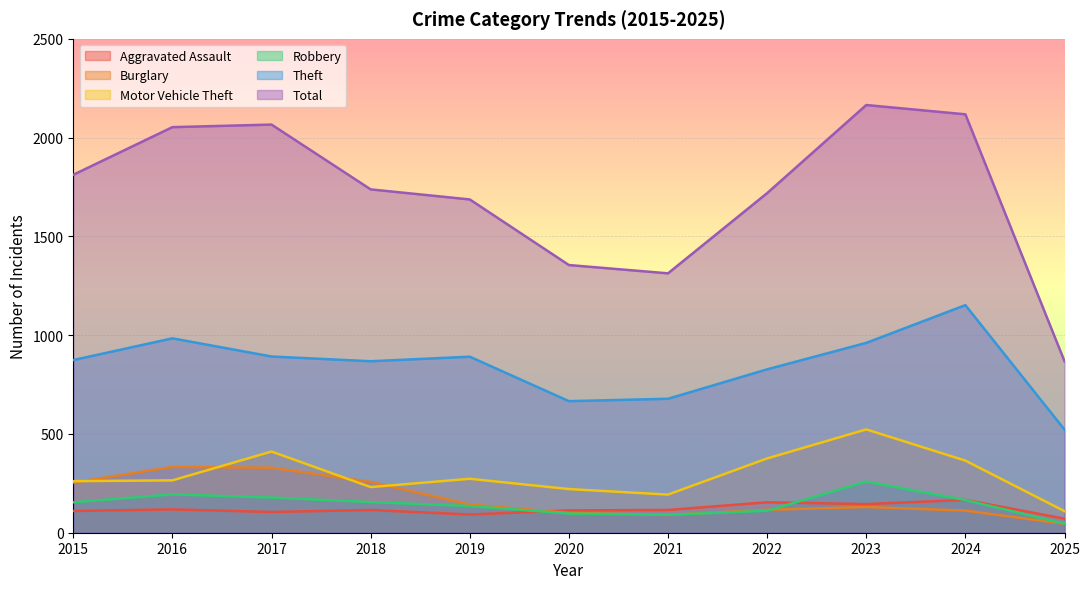

At which category is the sum across all series the highest?

2023